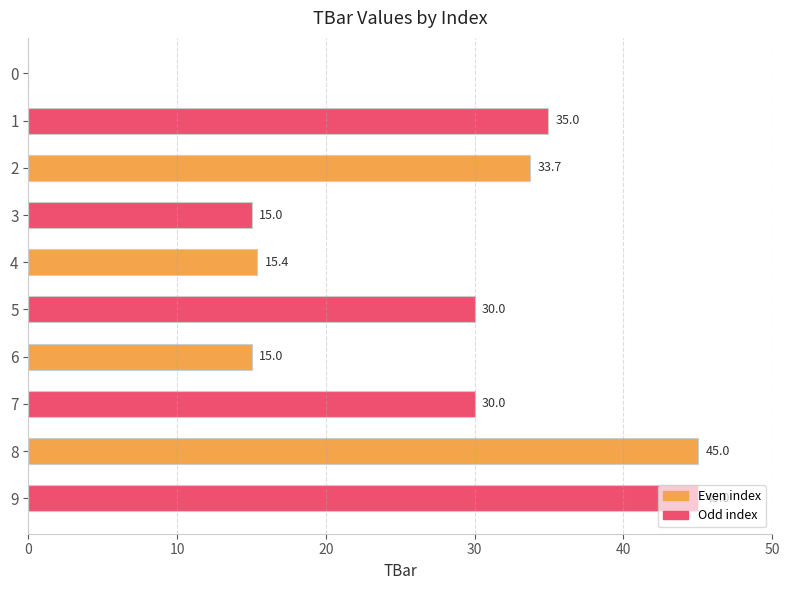

Approximately how many times larger is the value at 3 compared to 7?

0.5